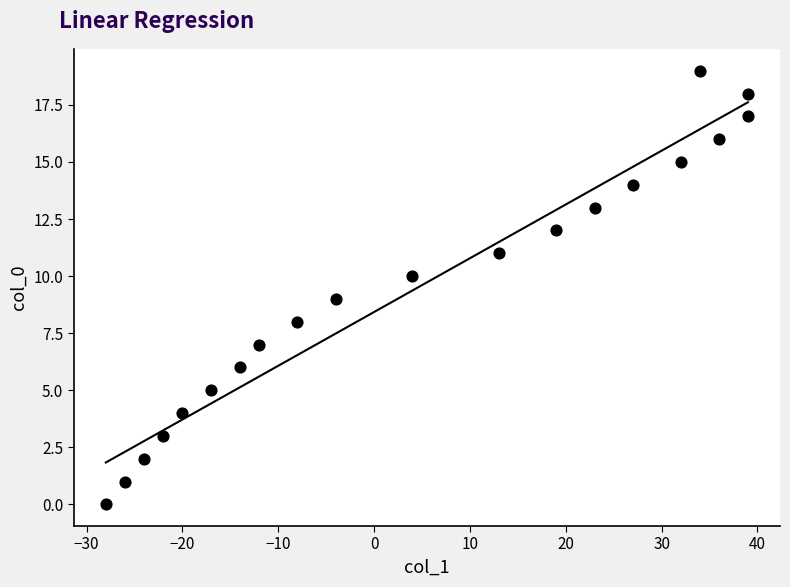

What is the range of Y values (max minus min)?

19